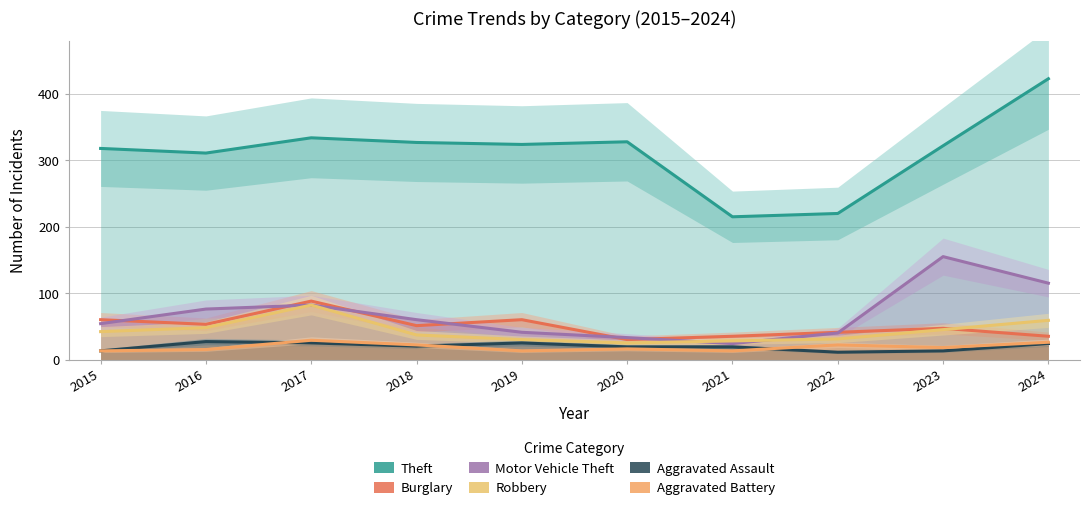

Reading left to right, list all the values displayed in this chart.

Theft: 318	311	334	327	324	328	215	220	322	423
Burglary: 60	53	88	51	60	30	35	41	47	35
Motor Vehicle Theft: 54	76	82	60	41	33	24	40	155	115
Robbery: 42	48	82	37	30	25	28	31	45	59
Aggravated Assault: 13	27	25	20	25	19	19	11	13	24
Aggravated Battery: 13	15	29	22	13	16	13	22	18	26